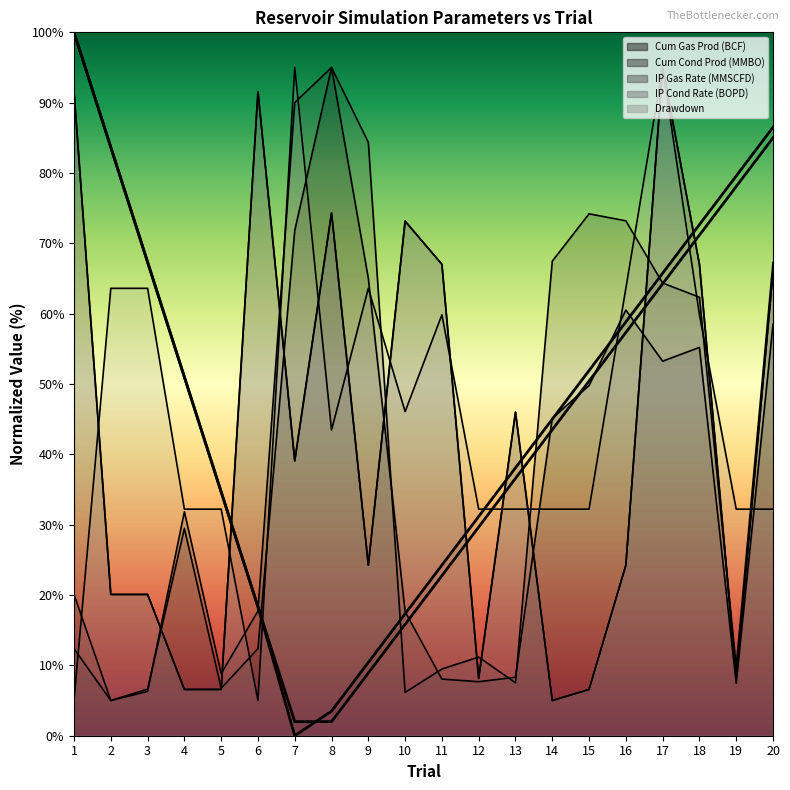

The value of Cum Gas Prod trend at 14 is 77.5. True or false?

False